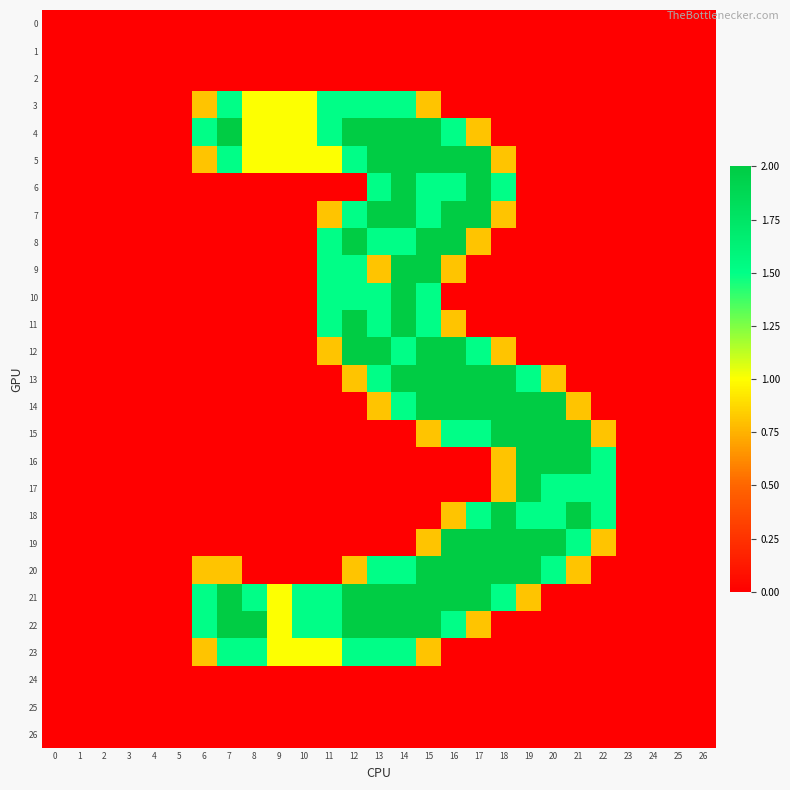

Between 4 and 8, which series saw the biggest shift?

22